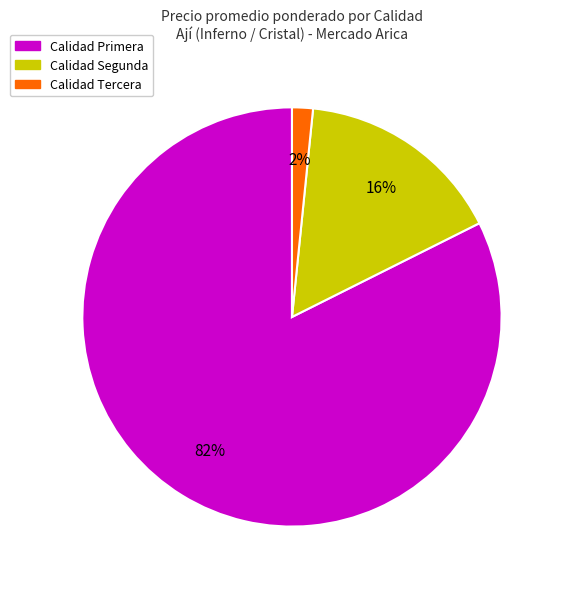

Is it true that Calidad Segunda is 24% of the pie?

False